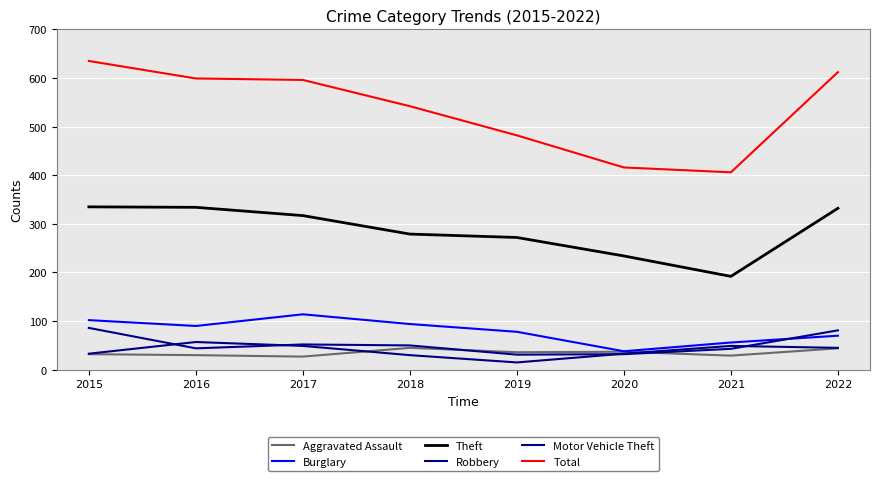

How many lines are shown in the chart?

6